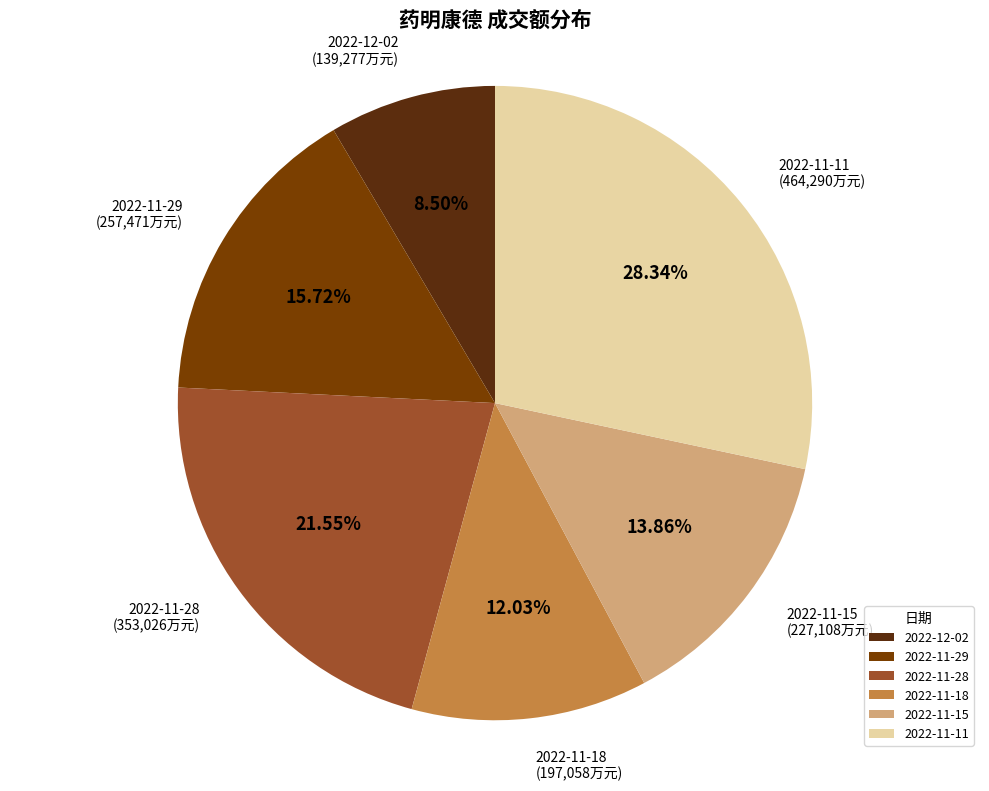

Rank the categories by value from lowest to highest.

2022-12-02, 2022-11-18, 2022-11-15, 2022-11-29, 2022-11-28, 2022-11-11